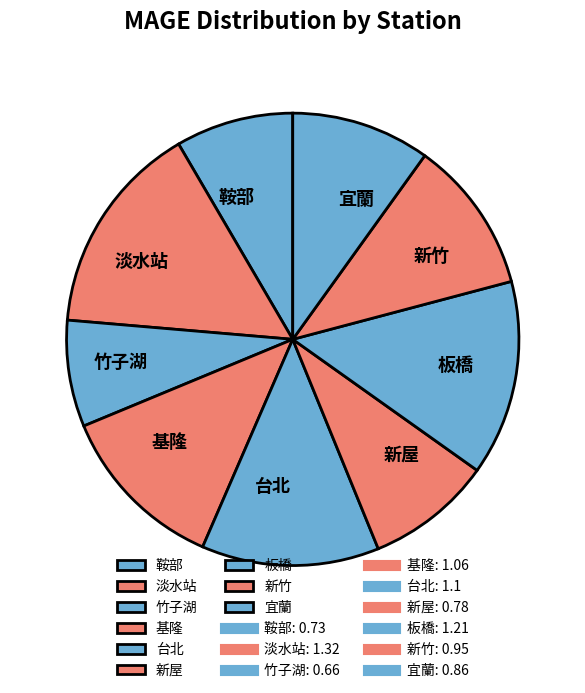

Is it true that 板橋 is 26% of the pie?

False